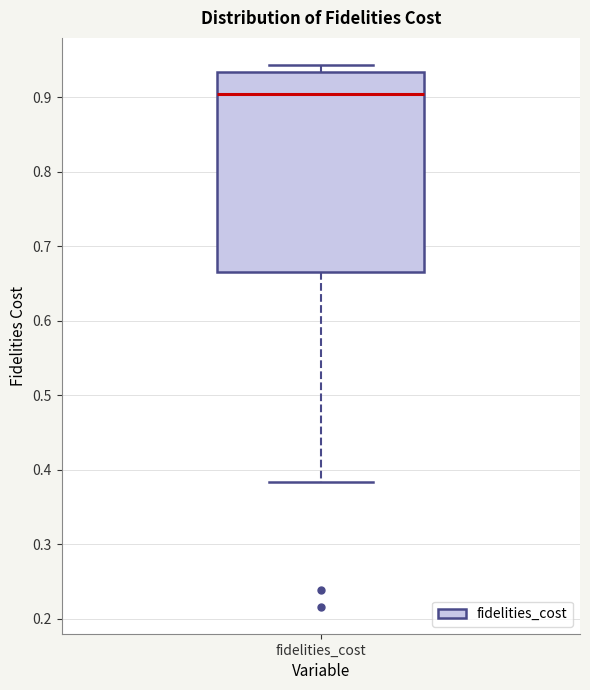

Read this box plot against the y-axis: the position of the median line, the range covered by the box, and the ends of both whiskers. The values are not printed on the chart, so give them approximately, as read against the axis.

median 0.90, box 0.67 to 0.93, whiskers 0.38 to 0.94